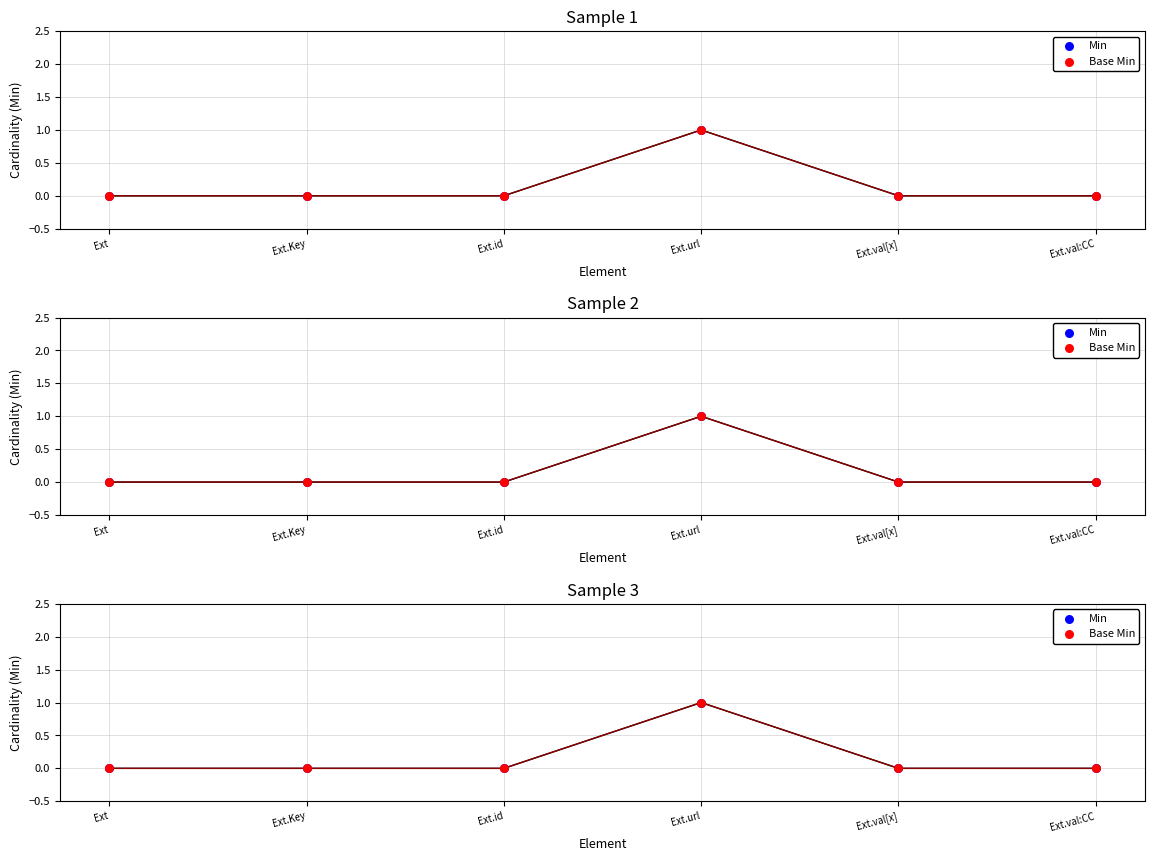

Which series contains the lowest Y value?

Min